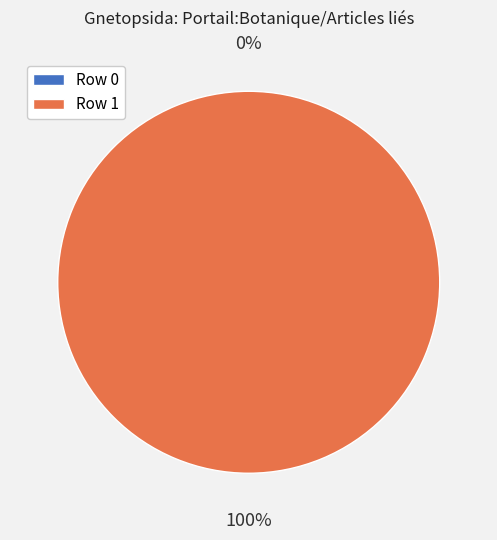

Which slice represents more than half of the pie?

Row 1